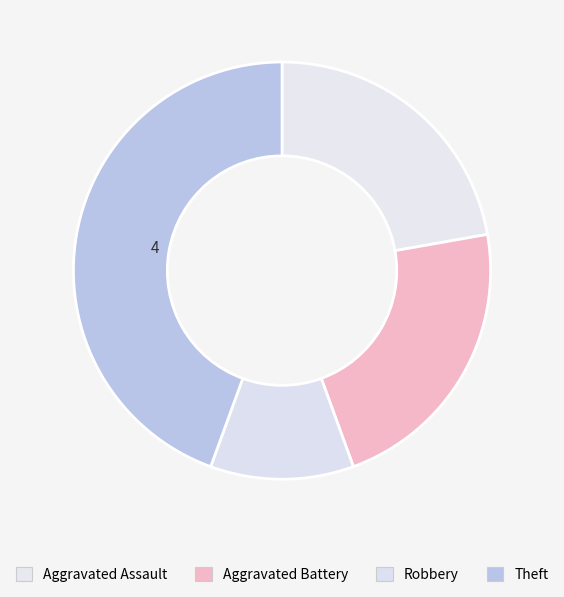

The Robbery slice represents 21% of the pie. True or false?

False